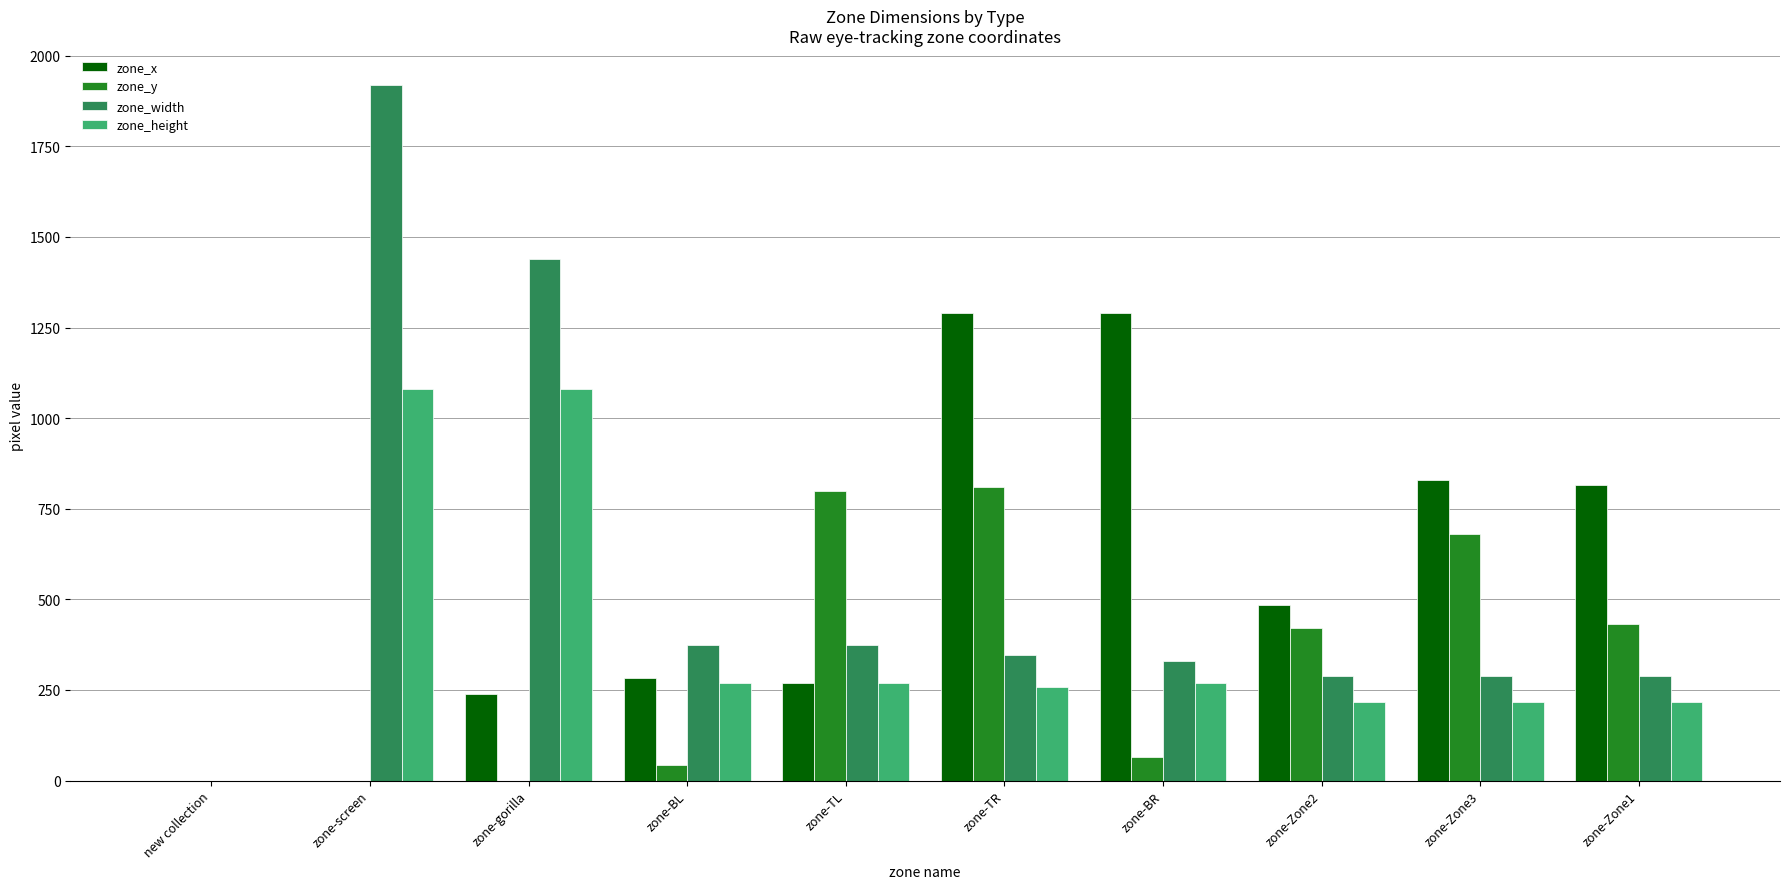

Where is zone_width nearest to the value 960?

zone-gorilla